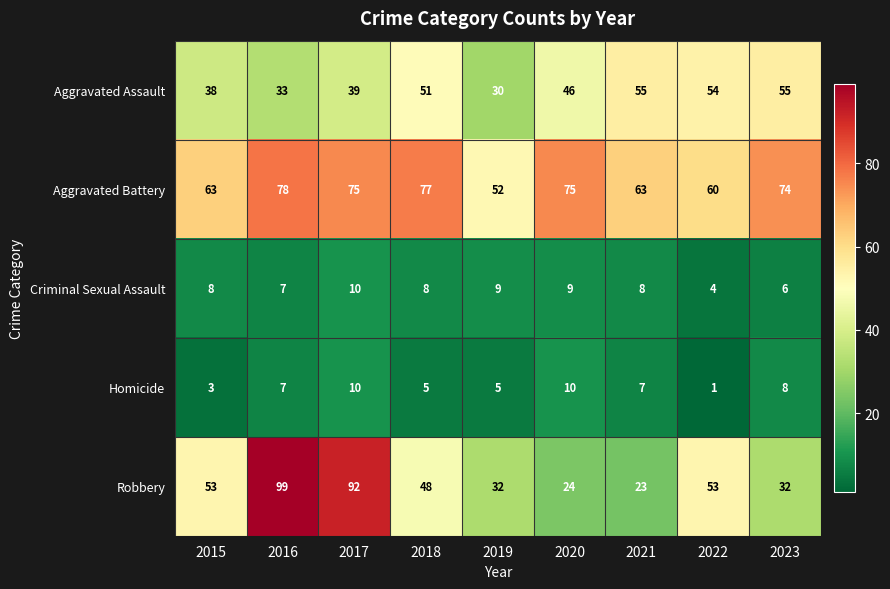

What is the difference between the maximum and second lowest values in the Homicide series?

7